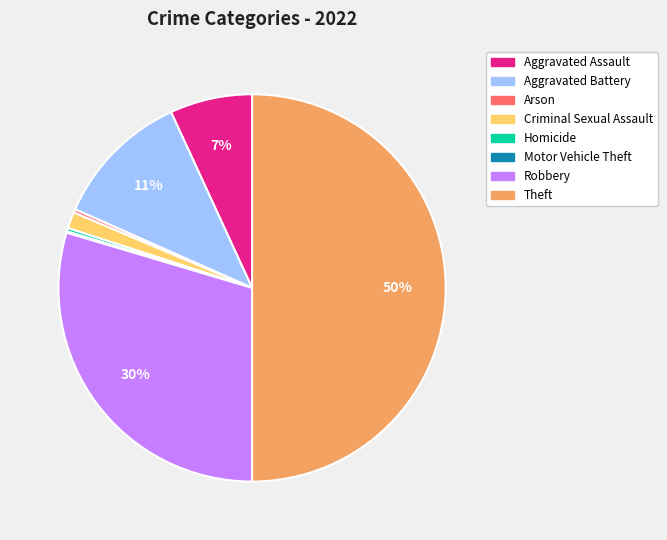

Is Robbery the majority of the pie?

No